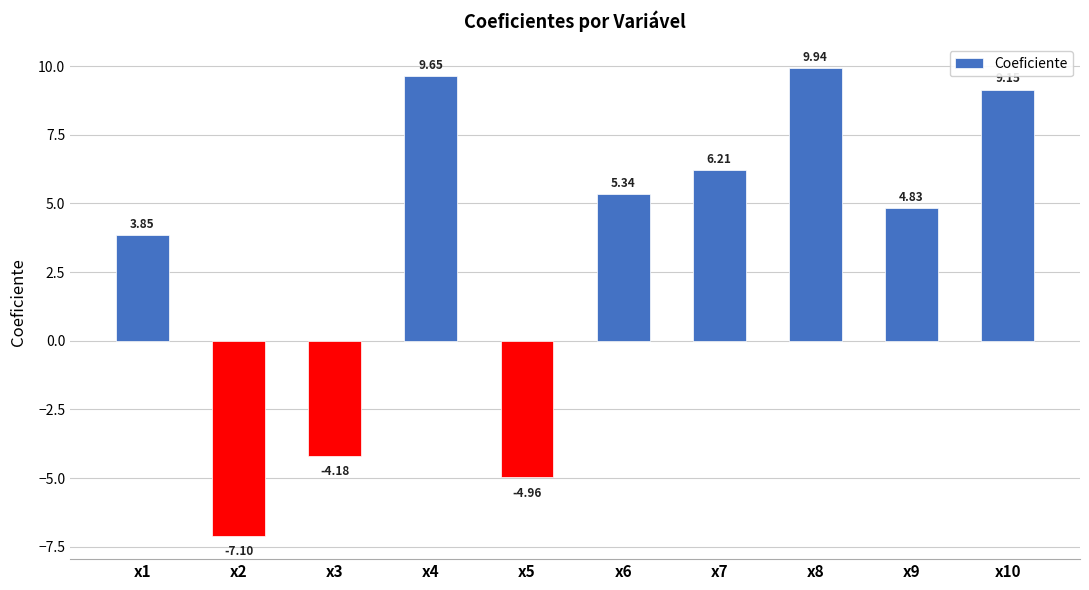

Rank the categories by value from lowest to highest.

x2, x5, x3, x1, x9, x6, x7, x10, x4, x8